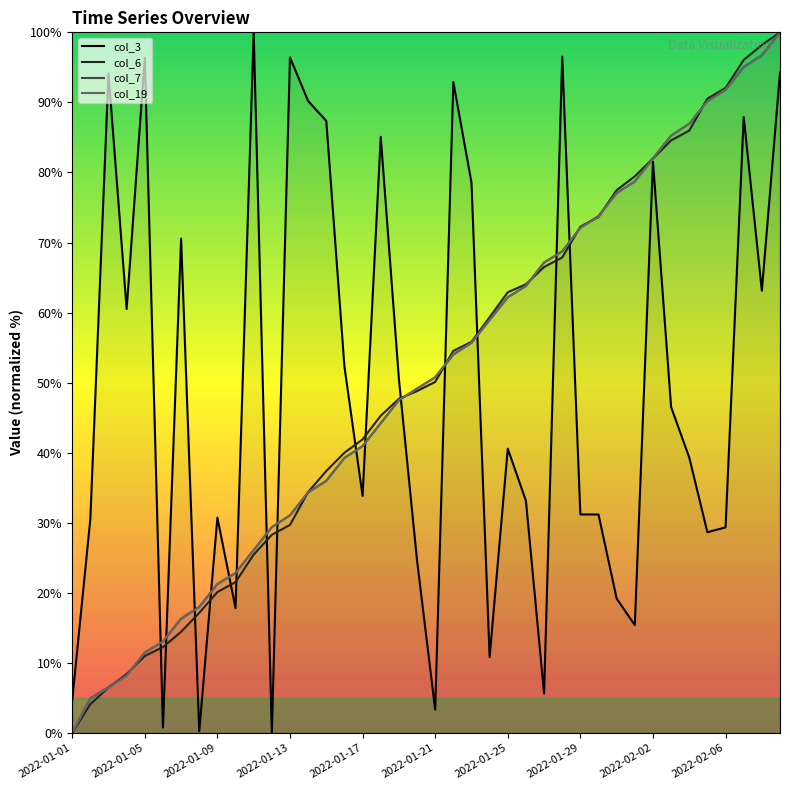

What is the highest value of the col_6 series?

100.0